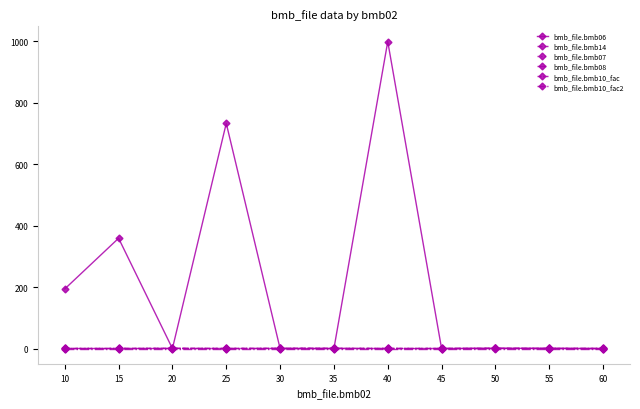

What is the greatest value displayed?

999.0